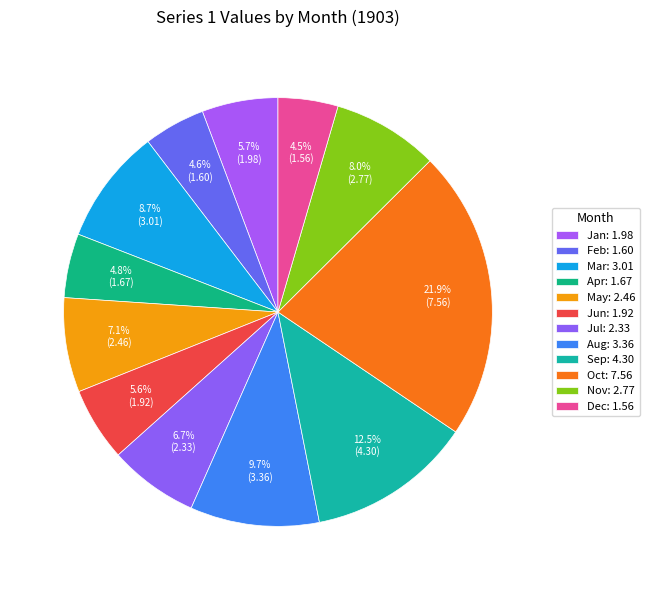

True or false: Apr accounts for 5% of the total.

True